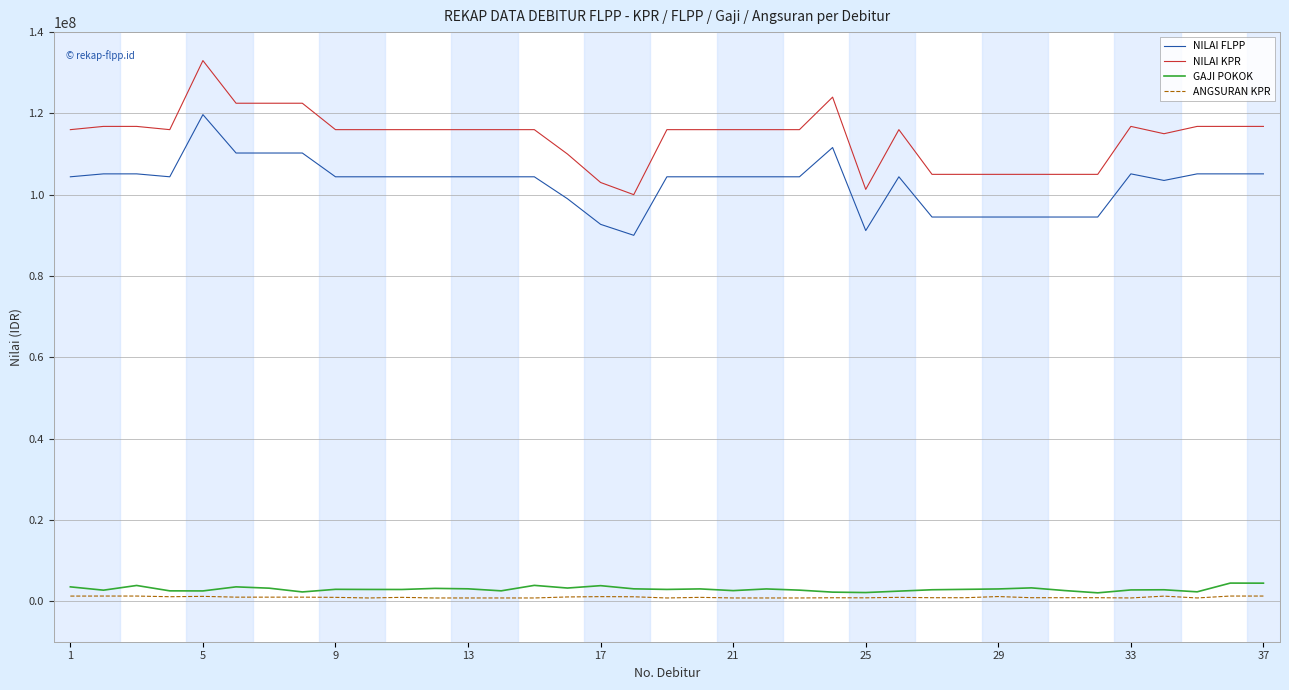

True or false: NILAI KPR and ANGSURAN KPR intersect in this chart.

False